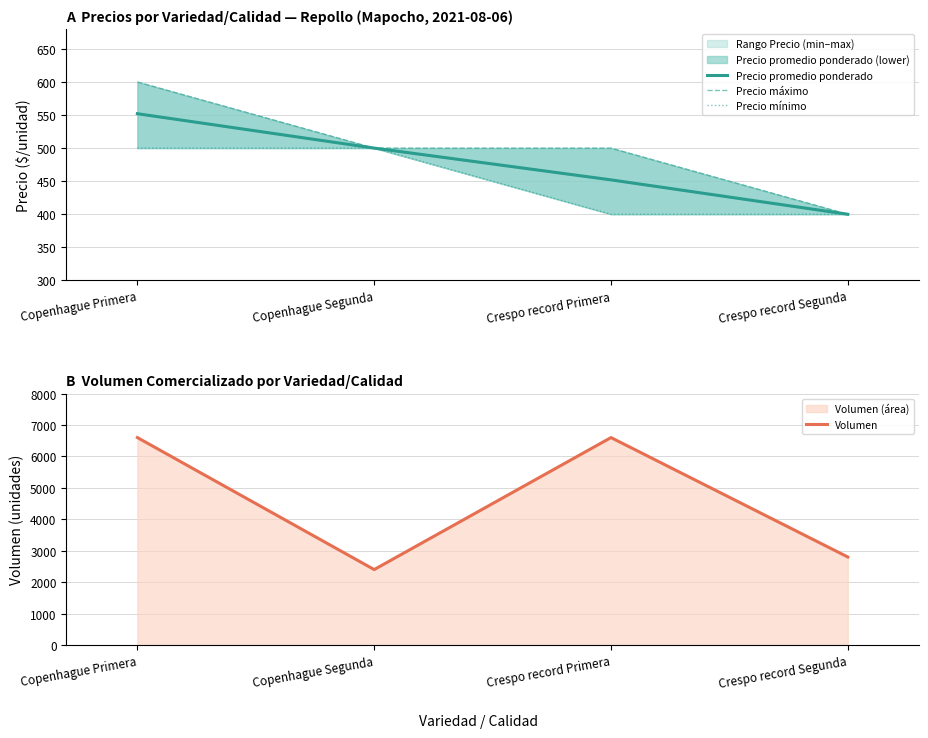

At which label is Precio promedio ponderado closest to 476?

Copenhague Segunda